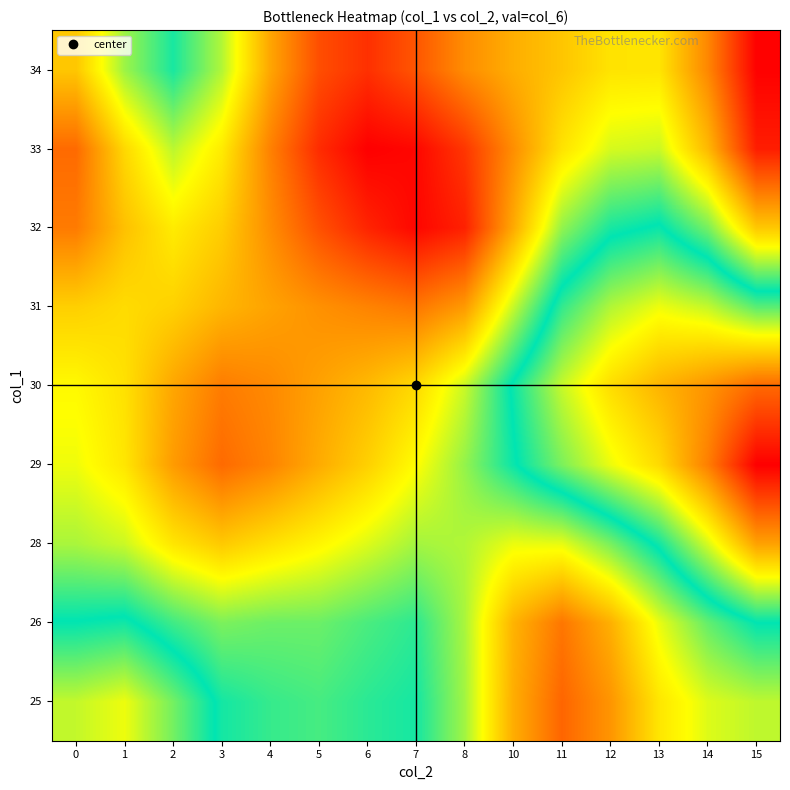

What is the total value across all series at 7?

918.7